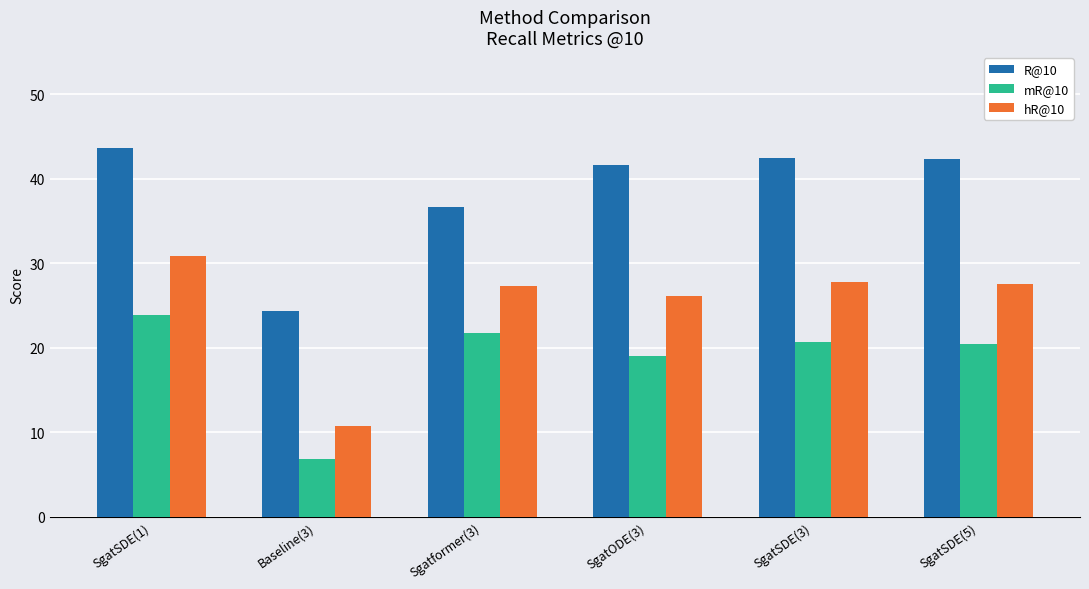

Between Sgatformer(3) and SgatSDE(3), which series saw the biggest shift?

R@10